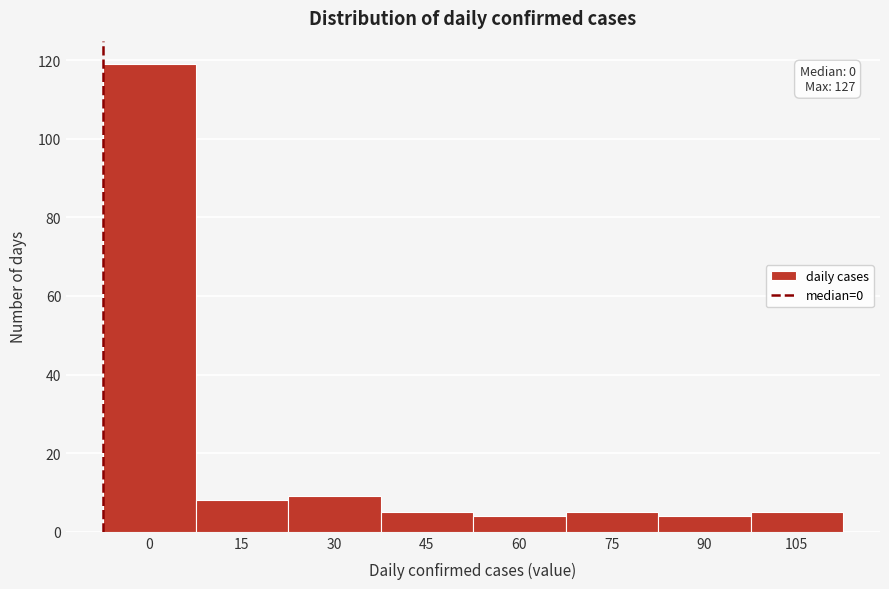

Reading left to right, transcribe all the data shown in this chart.

119	8	9	5	4	5	4	5